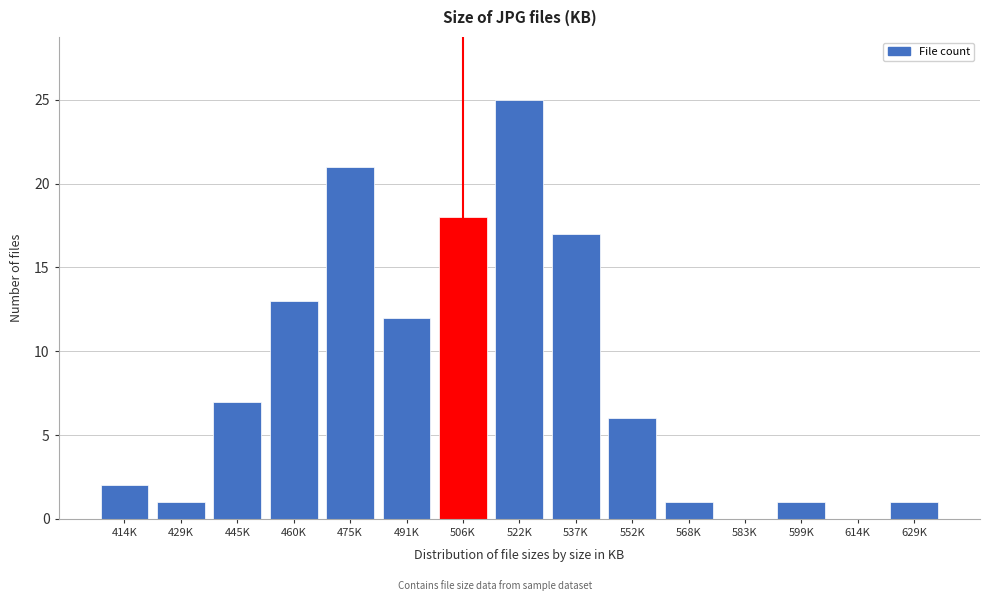

Reading left to right, list all the values displayed in this chart.

414K=2	429K=1	445K=7	460K=13	475K=21	491K=12	506K=18	522K=25	537K=17	552K=6	568K=1	583K=0	599K=1	614K=0	629K=1